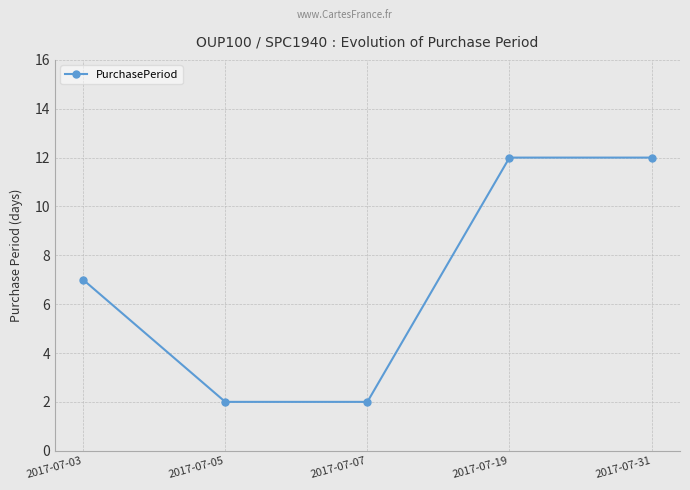

What is the change in value from 2017-07-05 to 2017-07-31?

+10